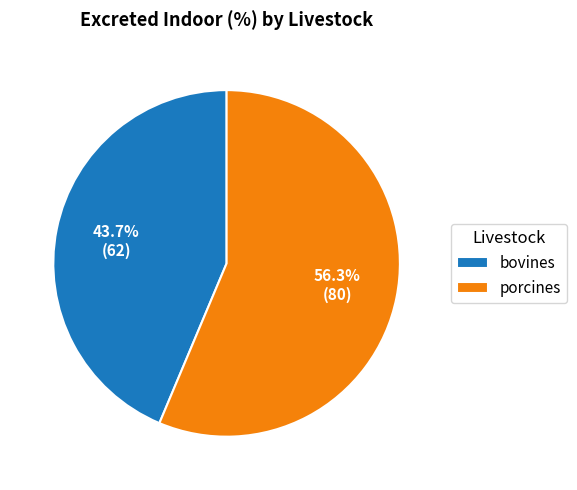

What is the majority slice?

porcines